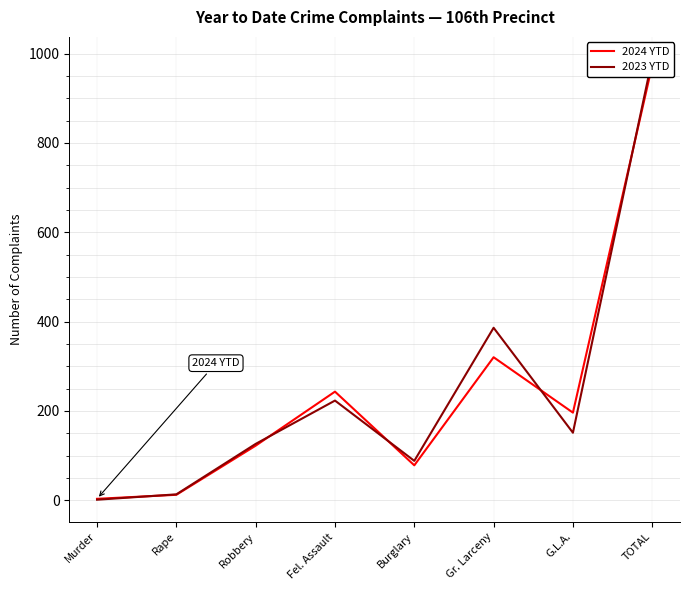

Which series ends up on top after the final intersection of 2024 YTD and 2023 YTD?

2023 YTD